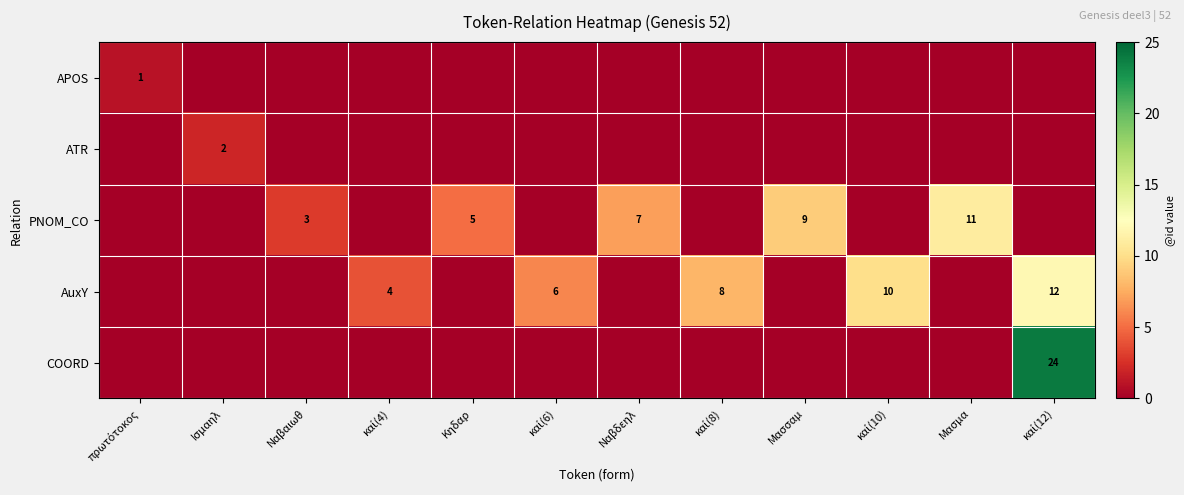

Is it true that PNOM_CO equals 7 at Ναβδεηλ?

True